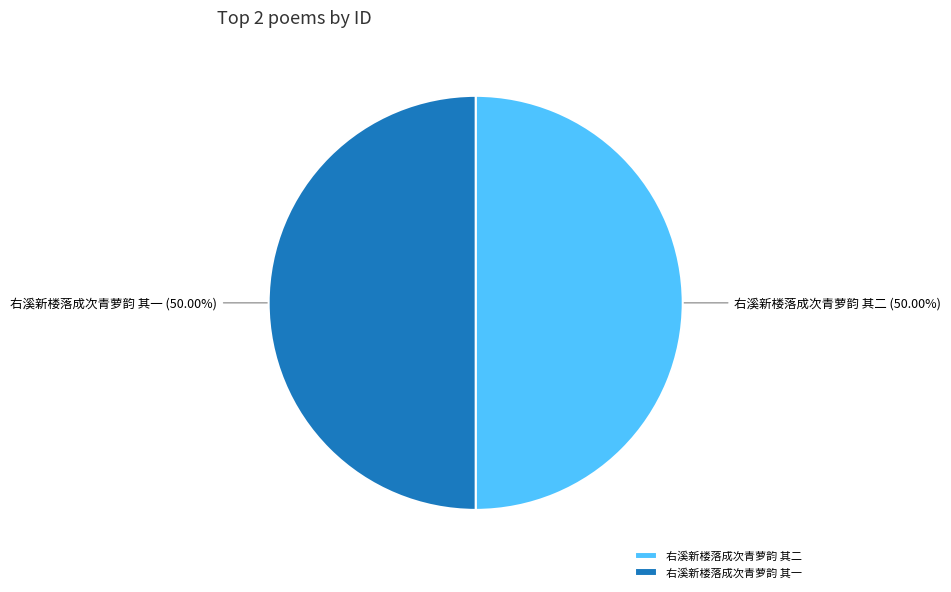

Combined, do 右溪新楼落成次青萝韵 其二 and 右溪新楼落成次青萝韵 其一 account for over 50%?

Yes